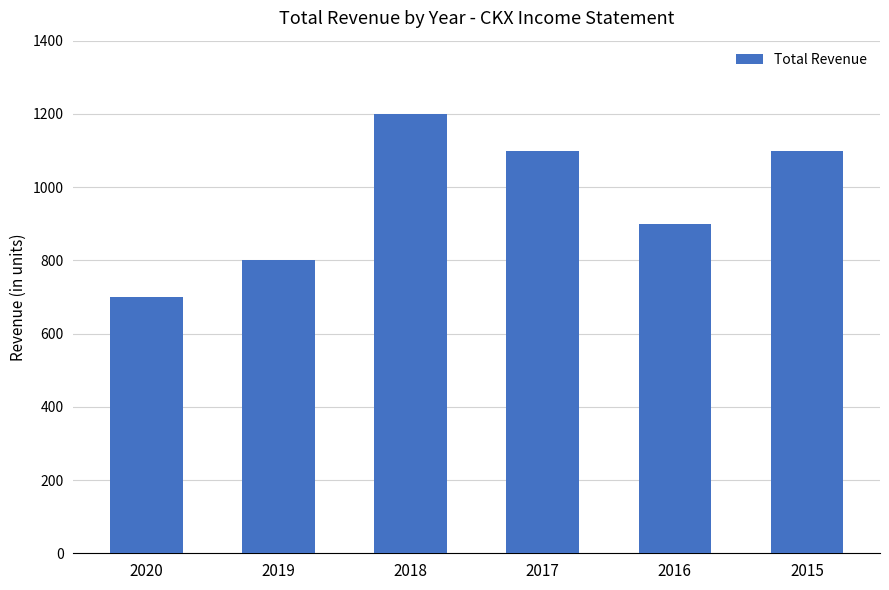

What is the difference between the maximum and minimum values?

500